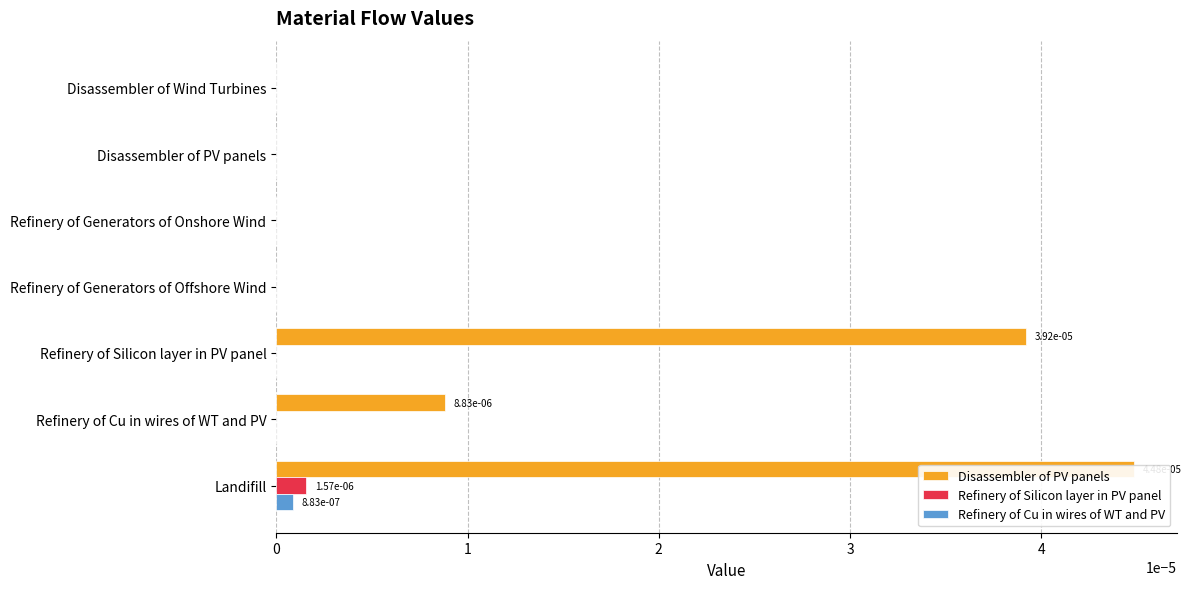

How many bars are there in total?

21